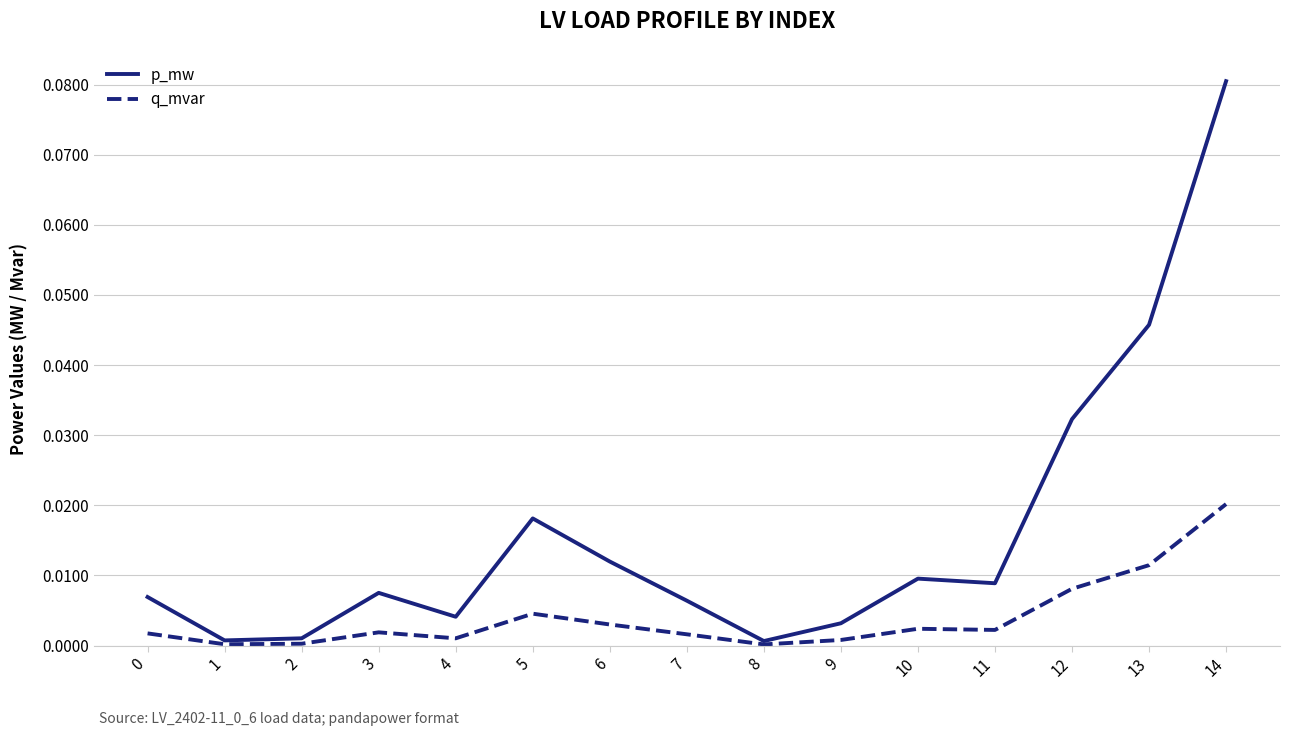

At which category is the sum across all series the highest?

14